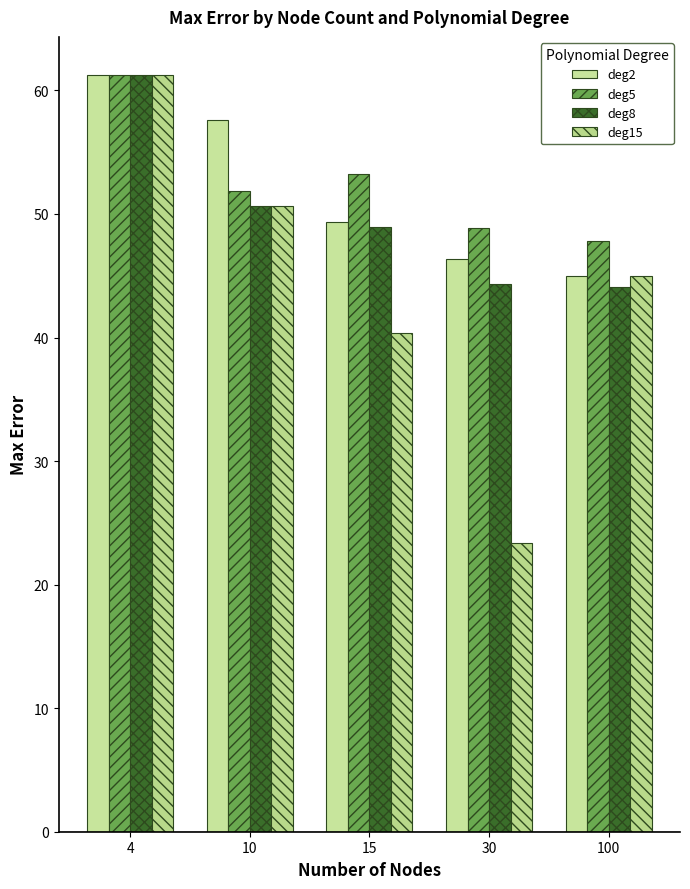

What are all the series names shown in the legend?

deg2, deg5, deg8, deg15